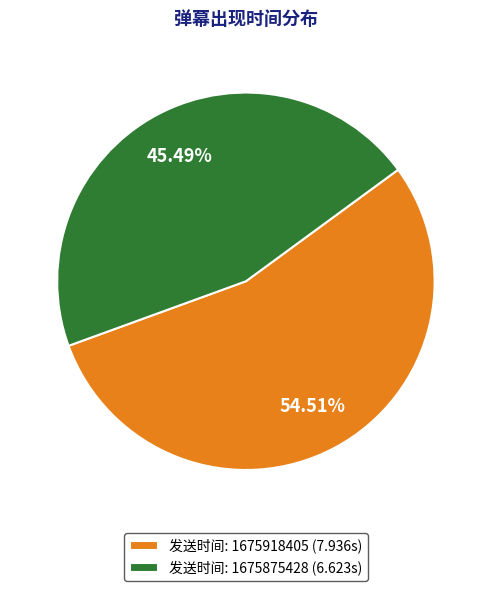

Which slice is the largest?

发送时间: 1675918405 (7.936s)